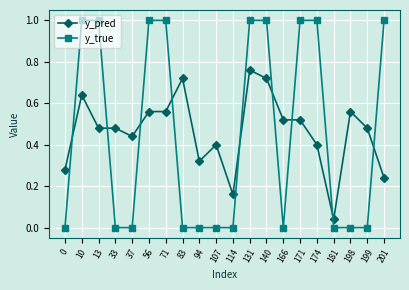

After their last crossing, which series has the higher values: y_pred or y_true?

y_true